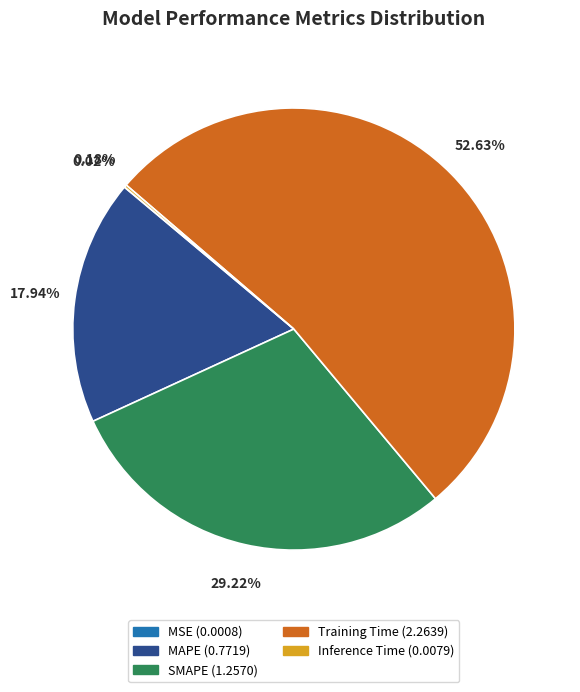

What percentage do MAPE and SMAPE together represent?

47.2%